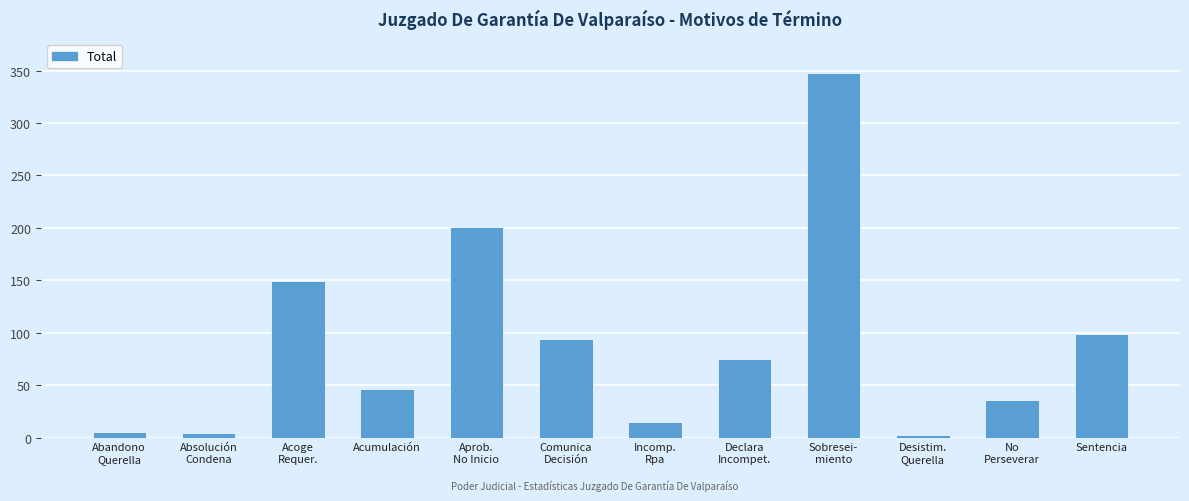

What position from the right is Declara
Incompet.?

5